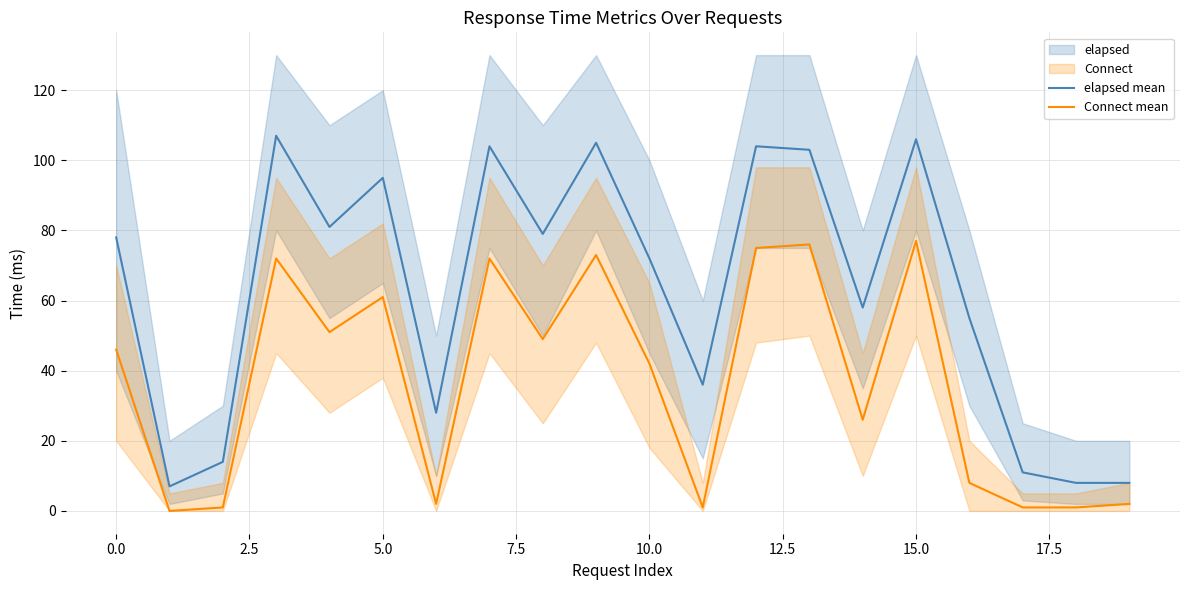

Which series has the largest range (max minus min)?

elapsed mean